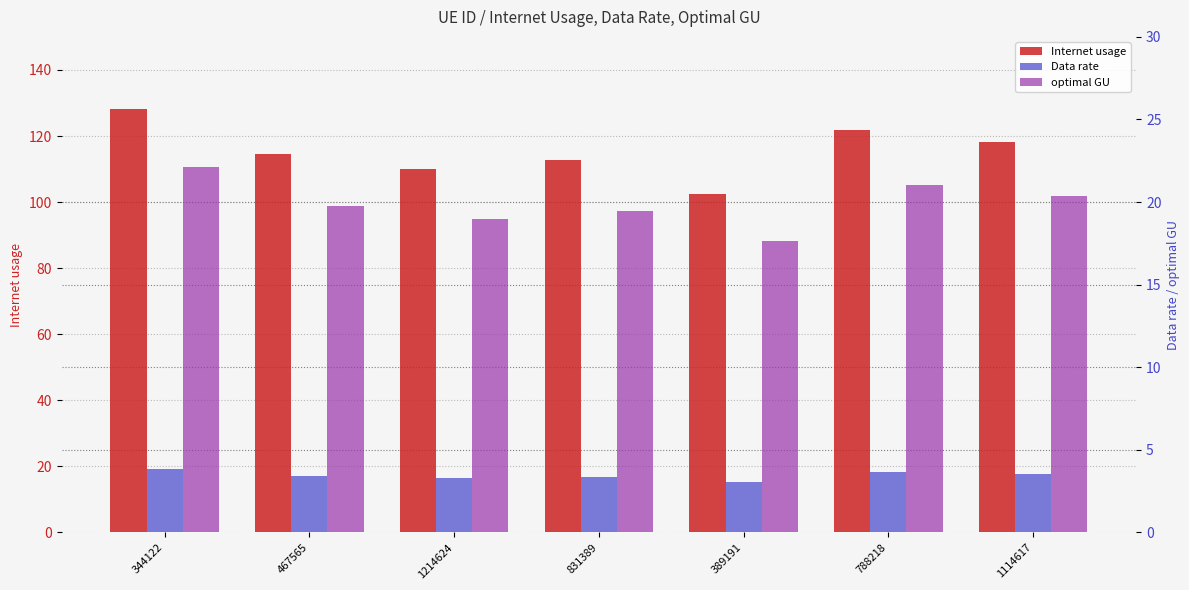

What is the sum of all Internet usage values?

807.8